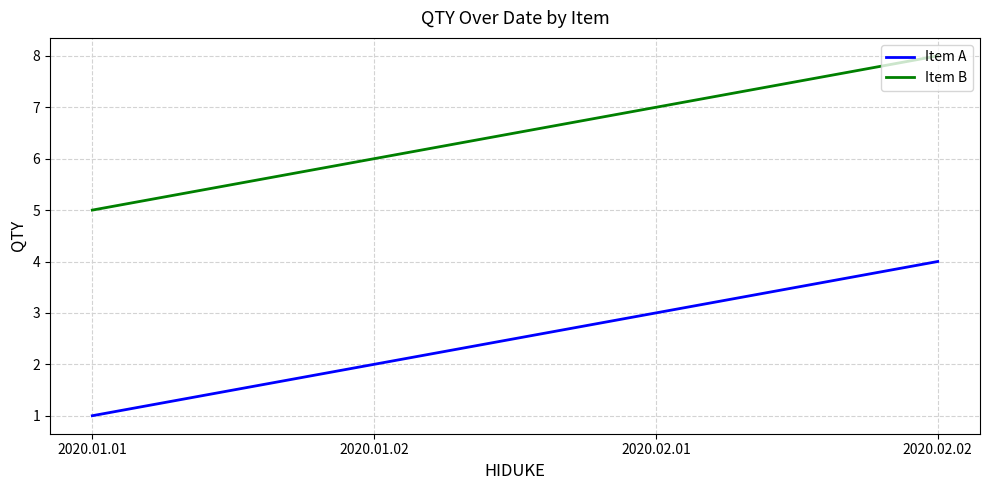

What value does the Item B series have at 2020.01.01?

5